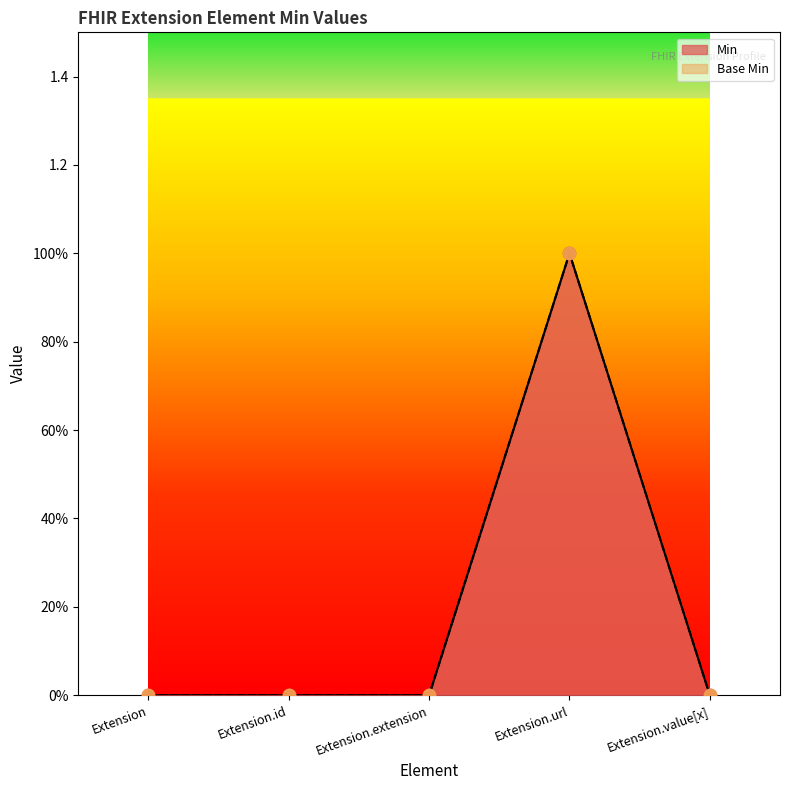

At which category is the sum across all series the highest?

Extension.url